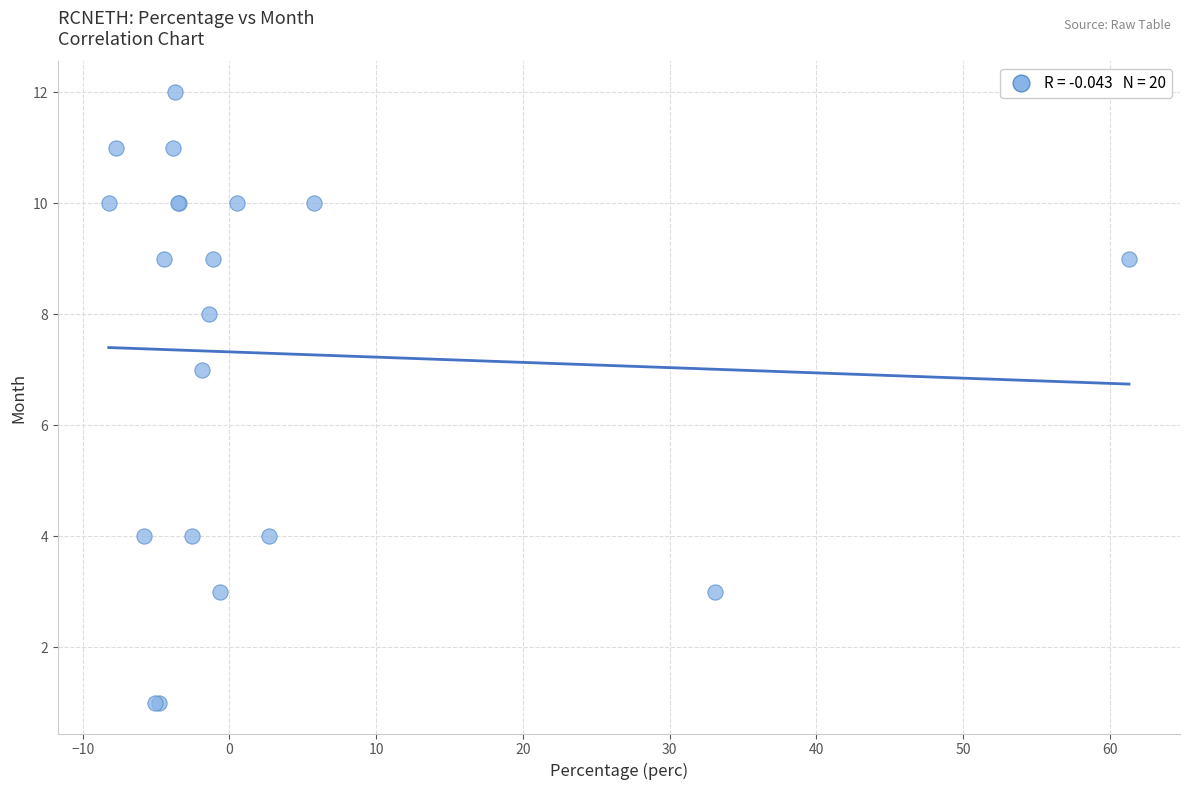

What Y value in the scatter plot is closest to 6?

7